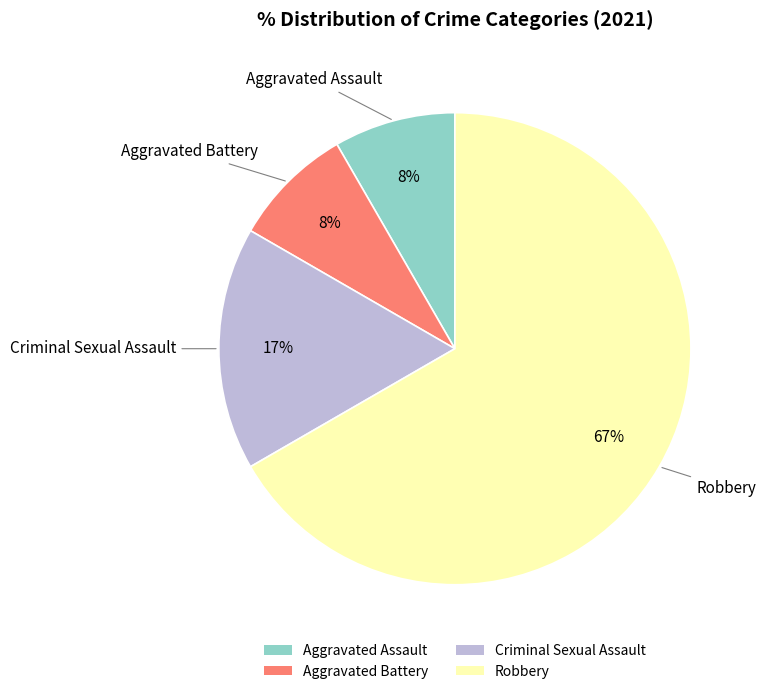

To the nearest percent, what percentage of the pie is Aggravated Assault?

8%